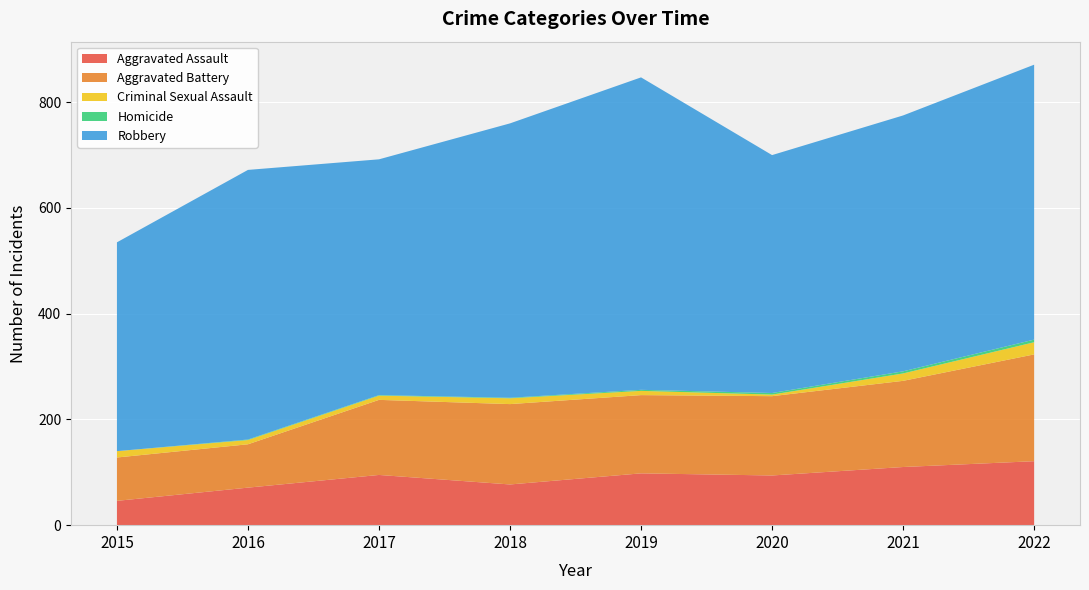

Reading right to left, what are all the values shown in this chart?

Aggravated Assault: 121	110	94	98	77	95	71	46
Aggravated Battery: 202	163	150	148	152	142	82	82
Criminal Sexual Assault: 23	14	3	8	11	8	8	12
Homicide: 5	4	3	2	1	1	1	0
Robbery: 520	484	450	591	519	446	510	395